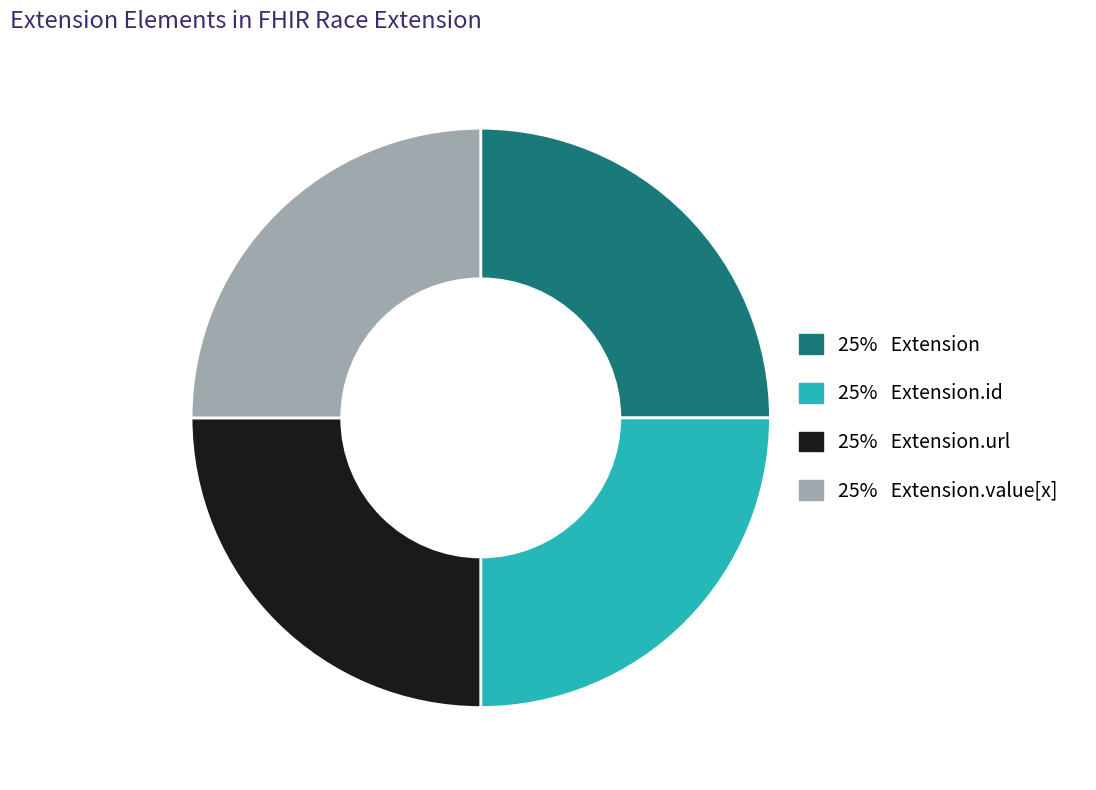

Is there any slice that represents more than half of the pie?

No